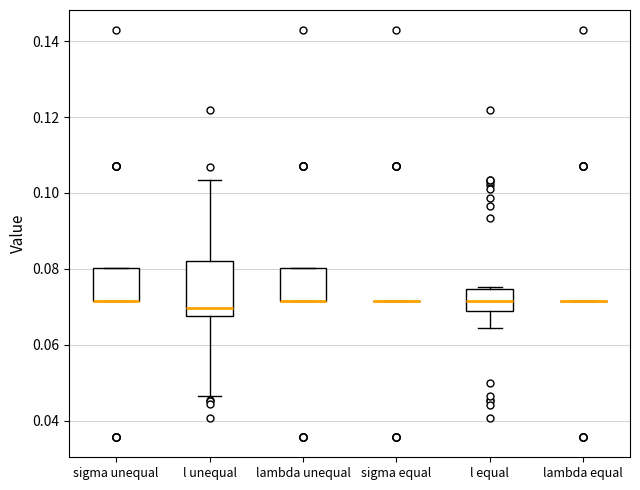

Reading left to right, transcribe this box plot: for each box, give where its median line is, the range the box spans, and where its two whiskers end, as read against the y-axis. The values are not printed on the chart, so give them approximately, as read against the axis.

sigma unequal: median 0.072 (drawn on the box's lower edge), box 0.072 to 0.080, whiskers 0.072 to 0.080
l unequal: median 0.070, box 0.068 to 0.082, whiskers 0.046 to 0.104
lambda unequal: median 0.072 (drawn on the box's lower edge), box 0.072 to 0.080, whiskers 0.072 to 0.080
sigma equal: box collapsed to a line at 0.072, whiskers 0.072 to 0.072
l equal: median 0.072, box 0.068 to 0.074, whiskers 0.064 to 0.076
lambda equal: box collapsed to a line at 0.072, whiskers 0.072 to 0.072